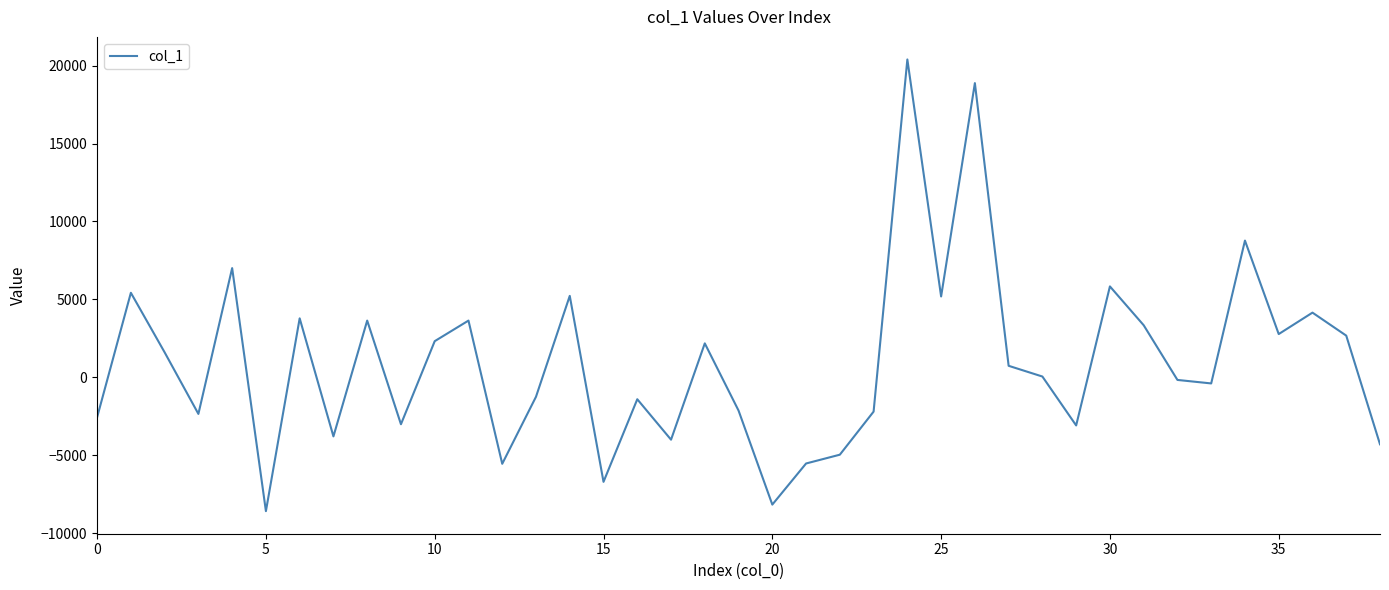

What is the difference between the maximum and minimum values?

28991.7